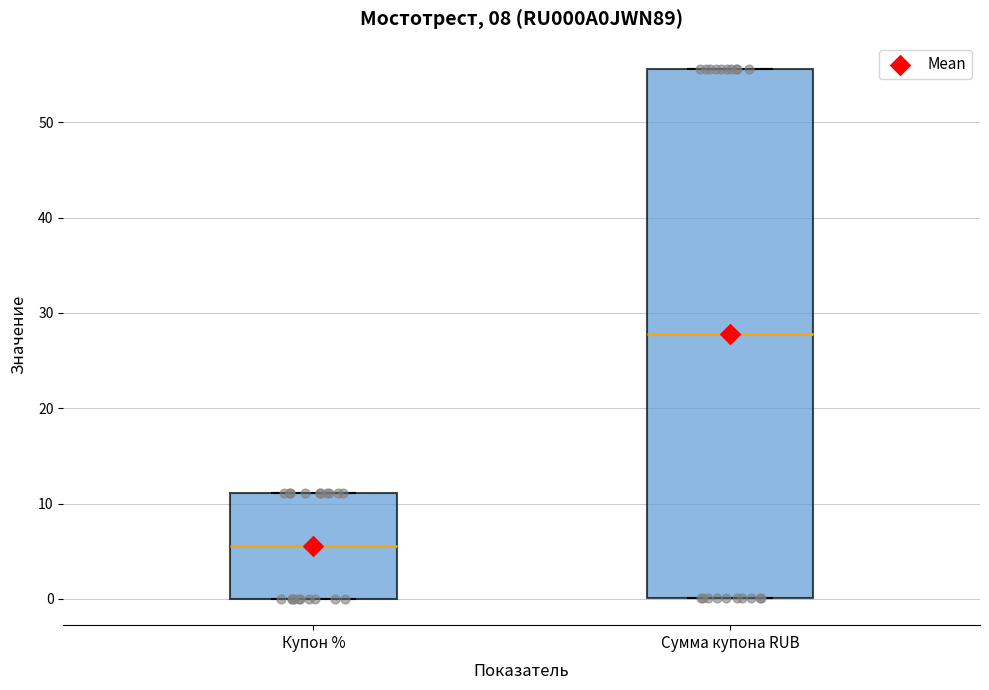

Where is the upper edge of the box for Сумма купона RUB on the y-axis? The values are not printed on the chart, so give them approximately, as read against the axis.

56